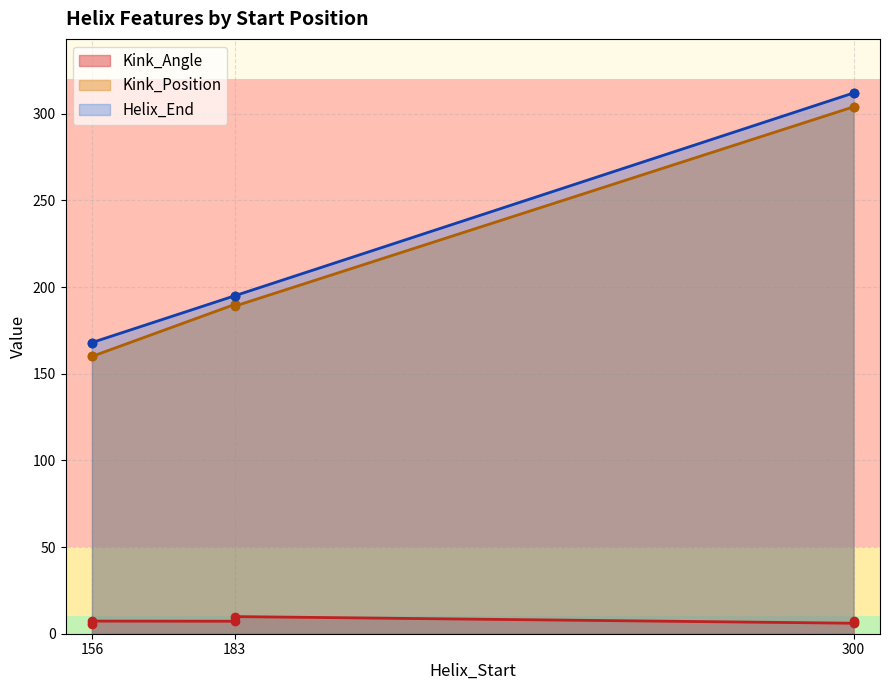

What is the greatest value displayed?

312.0